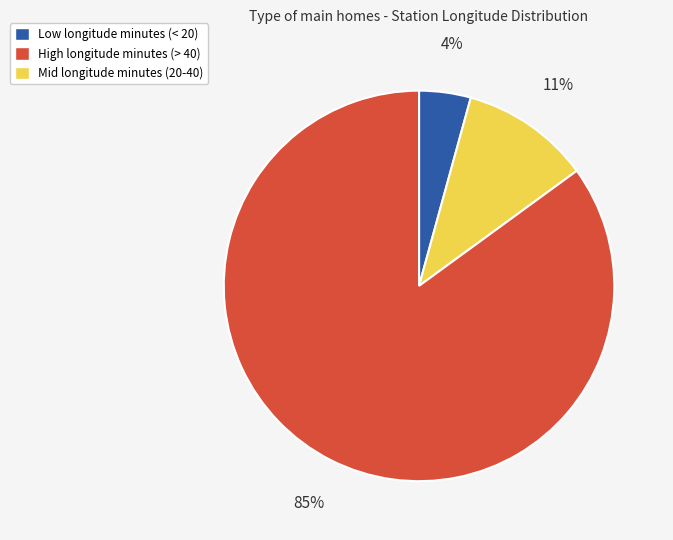

To the nearest percent, what is the average slice percentage?

33%